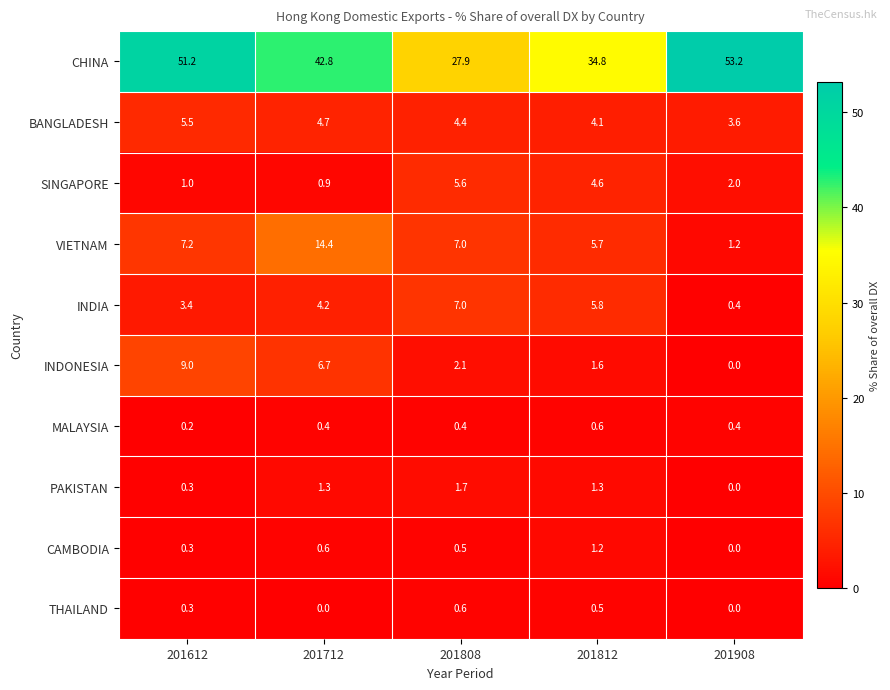

What is the average value of the INDIA series?

4.2